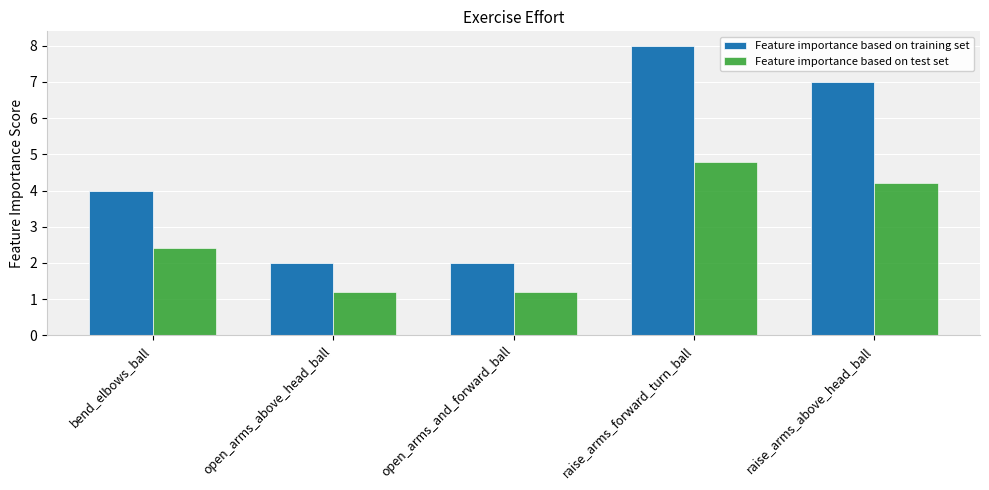

At raise_arms_above_head_ball, list the series in order from largest to smallest.

Feature importance based on training set, Feature importance based on test set